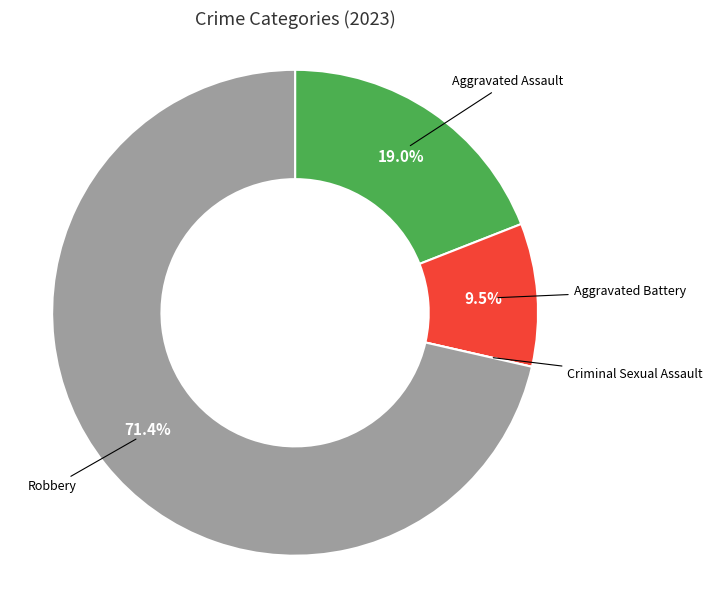

Which slice is the largest?

Robbery